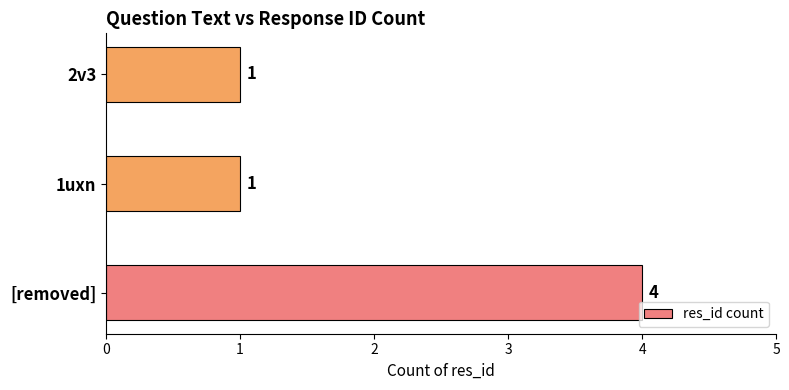

What is the difference between the maximum and minimum values?

3